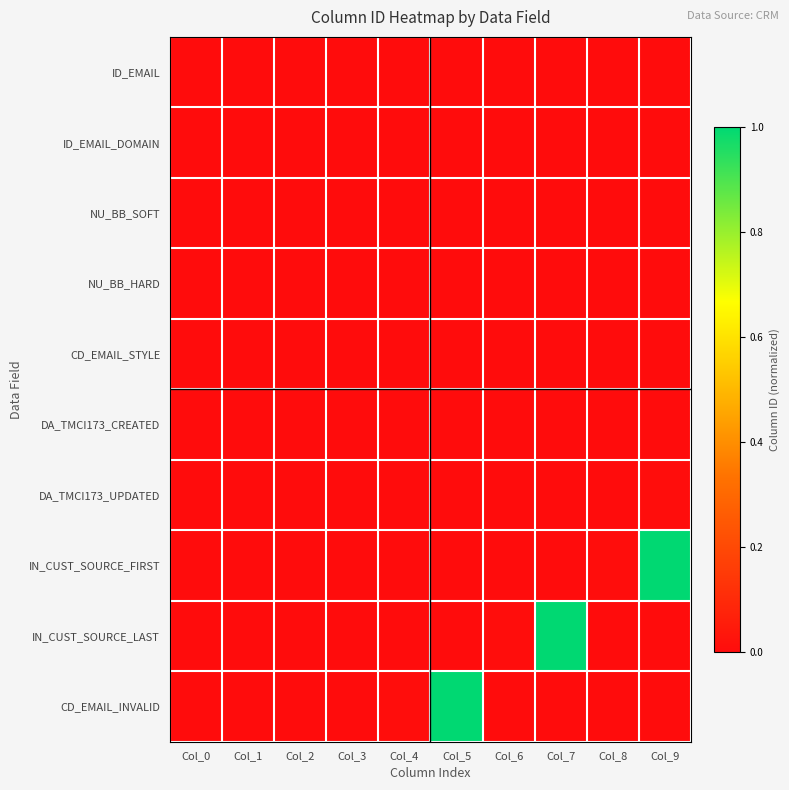

Reading left to right, extract all data points from this chart.

ID_EMAIL: Col_0=0.0	Col_1=0.0	Col_2=0.0	Col_3=0.0	Col_4=0.0	Col_5=0.0	Col_6=0.0	Col_7=0.0	Col_8=0.0	Col_9=0.0
ID_EMAIL_DOMAIN: Col_0=0.0	Col_1=0.0	Col_2=0.0	Col_3=0.0	Col_4=0.0	Col_5=0.0	Col_6=0.0	Col_7=0.0	Col_8=0.0	Col_9=0.0
NU_BB_SOFT: Col_0=0.0	Col_1=0.0	Col_2=0.0	Col_3=0.0	Col_4=0.0	Col_5=0.0	Col_6=0.0	Col_7=0.0	Col_8=0.0	Col_9=0.0
NU_BB_HARD: Col_0=0.0	Col_1=0.0	Col_2=0.0	Col_3=0.0	Col_4=0.0	Col_5=0.0	Col_6=0.0	Col_7=0.0	Col_8=0.0	Col_9=0.0
CD_EMAIL_STYLE: Col_0=0.0	Col_1=0.0	Col_2=0.0	Col_3=0.0	Col_4=0.0	Col_5=0.0	Col_6=0.0	Col_7=0.0	Col_8=0.0	Col_9=0.0
DA_TMCI173_CREATED: Col_0=0.0	Col_1=0.0	Col_2=0.0	Col_3=0.0	Col_4=0.0	Col_5=0.0	Col_6=0.0	Col_7=0.0	Col_8=0.0	Col_9=0.0
DA_TMCI173_UPDATED: Col_0=0.0	Col_1=0.0	Col_2=0.0	Col_3=0.0	Col_4=0.0	Col_5=0.0	Col_6=0.0	Col_7=0.0	Col_8=0.0	Col_9=0.0
IN_CUST_SOURCE_FIRST: Col_0=0.0	Col_1=0.0	Col_2=0.0	Col_3=0.0	Col_4=0.0	Col_5=0.0	Col_6=0.0	Col_7=0.0	Col_8=0.0	Col_9=1.0
IN_CUST_SOURCE_LAST: Col_0=0.0	Col_1=0.0	Col_2=0.0	Col_3=0.0	Col_4=0.0	Col_5=0.0	Col_6=0.0	Col_7=1.0	Col_8=0.0	Col_9=0.0
CD_EMAIL_INVALID: Col_0=0.0	Col_1=0.0	Col_2=0.0	Col_3=0.0	Col_4=0.0	Col_5=1.0	Col_6=0.0	Col_7=0.0	Col_8=0.0	Col_9=0.0